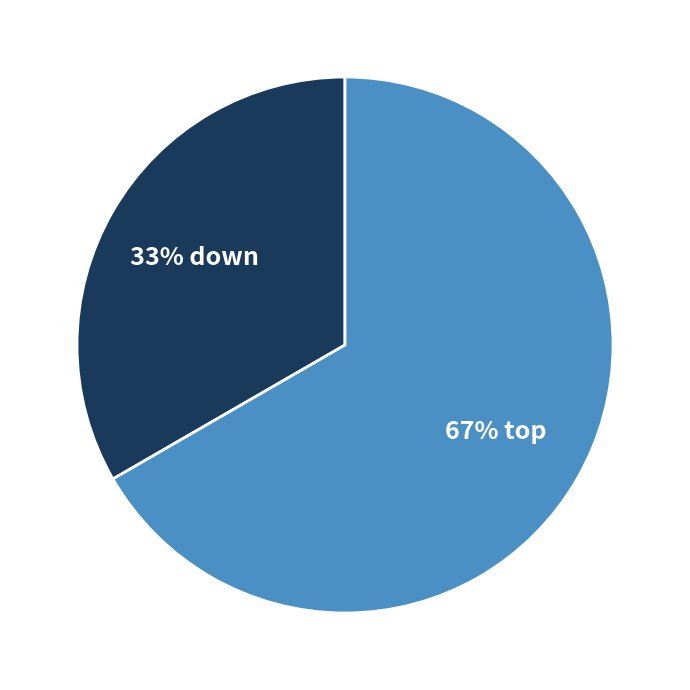

How many slices are in this pie chart?

2